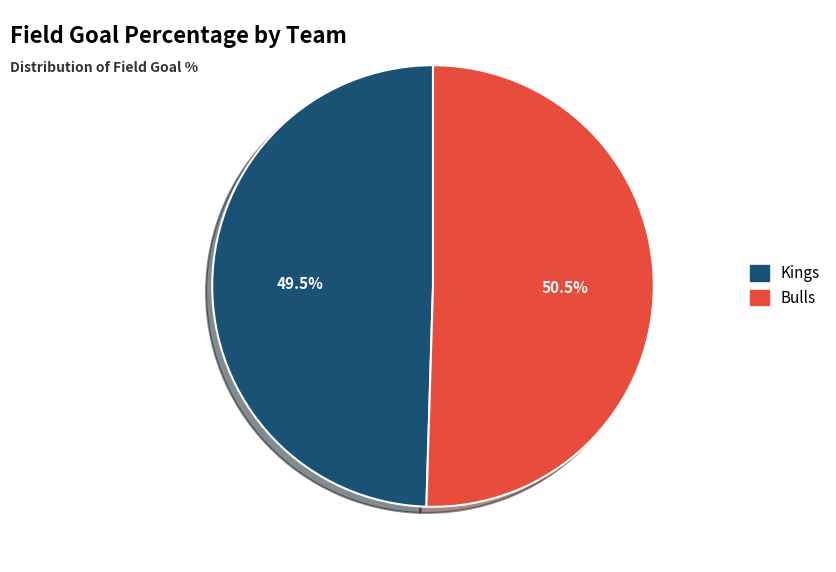

How many segments does this pie chart have?

2